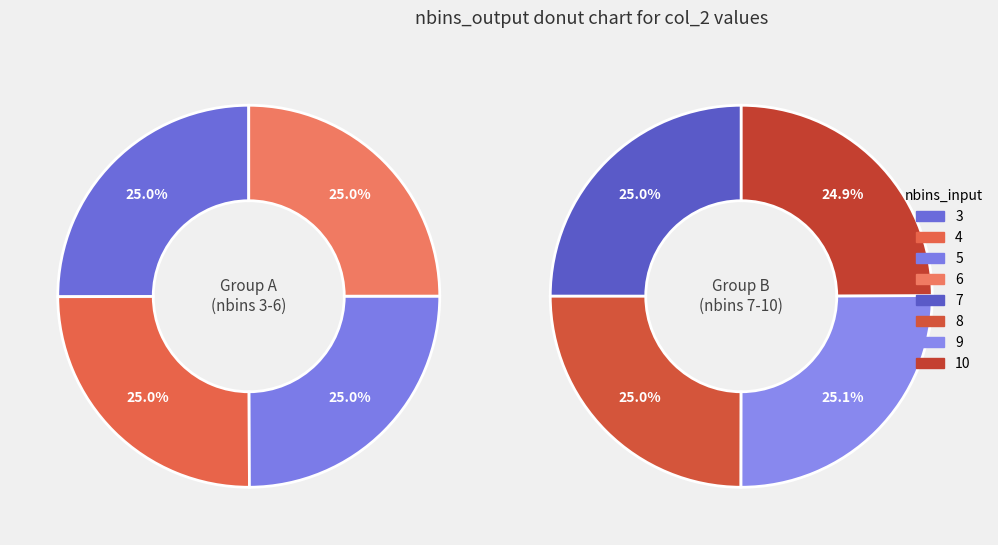

How many slices are in this pie chart?

8